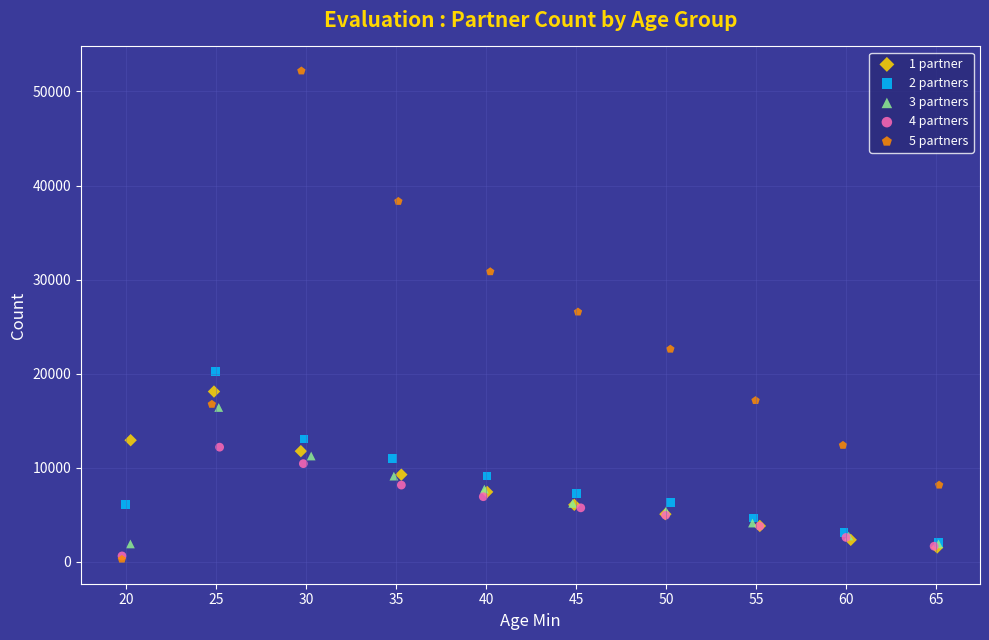

What are all the series names shown in the legend?

1 partner, 2 partners, 3 partners, 4 partners, 5 partners